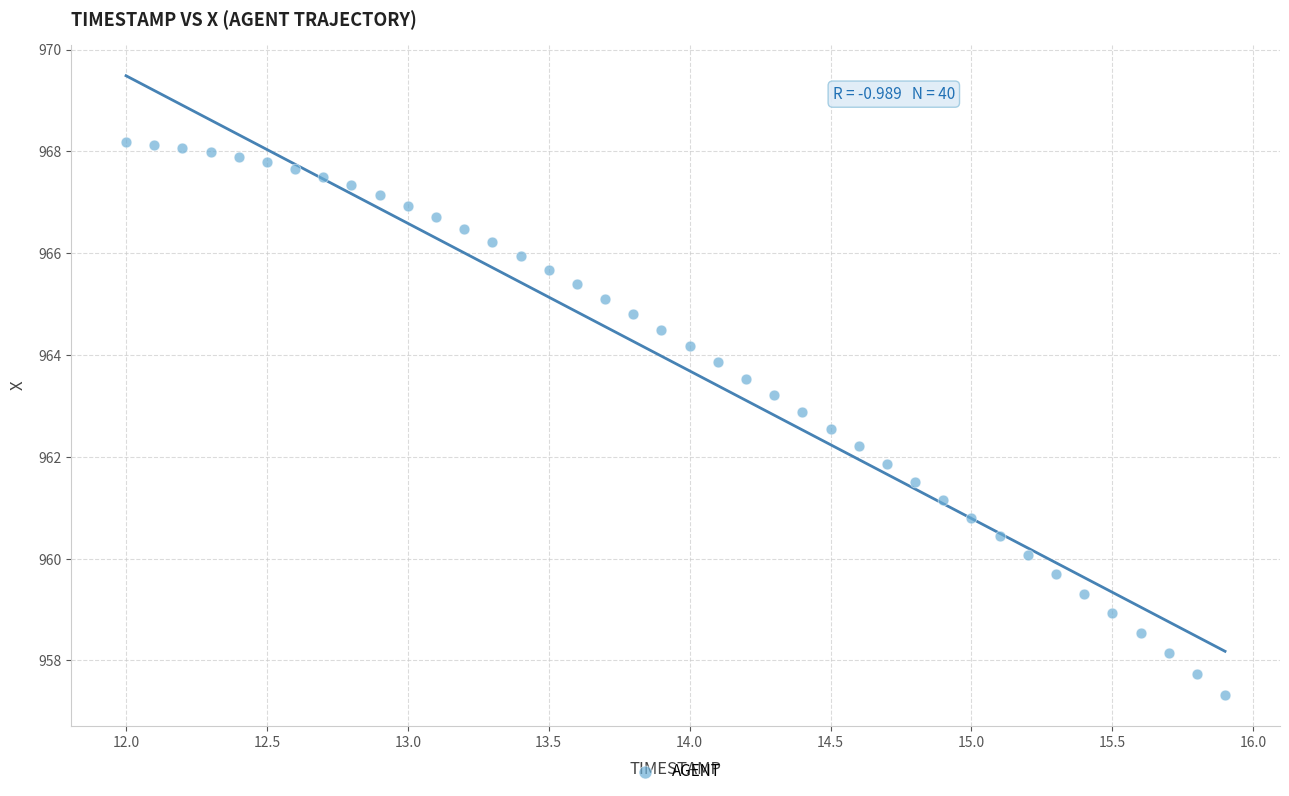

What is the range of X values (max minus min)?

3.9